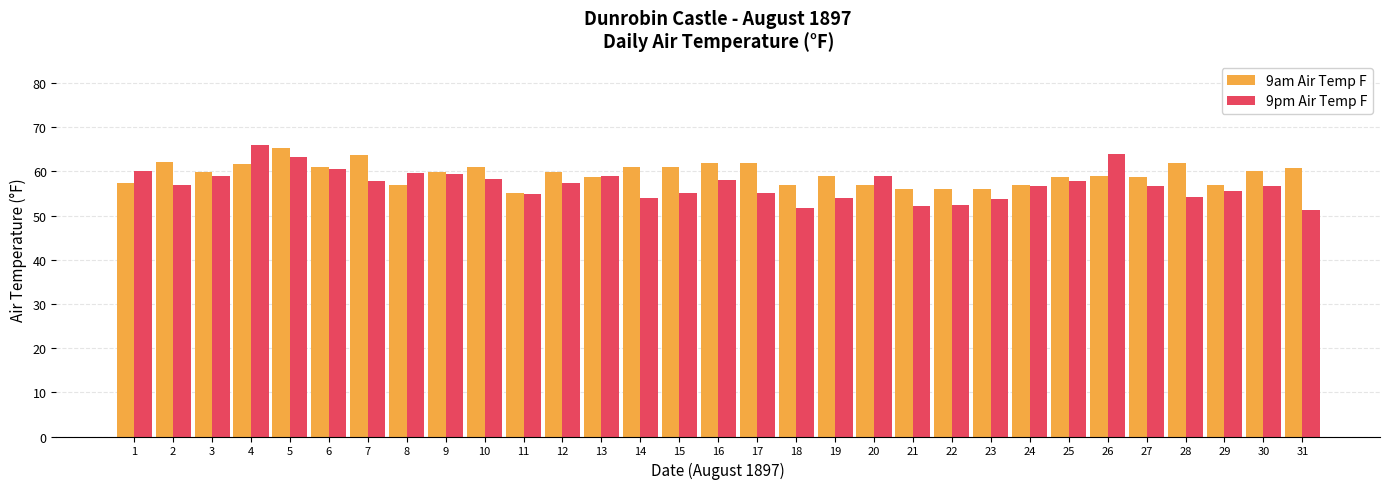

Which category has the highest value in the 9pm Air Temp F series?

4